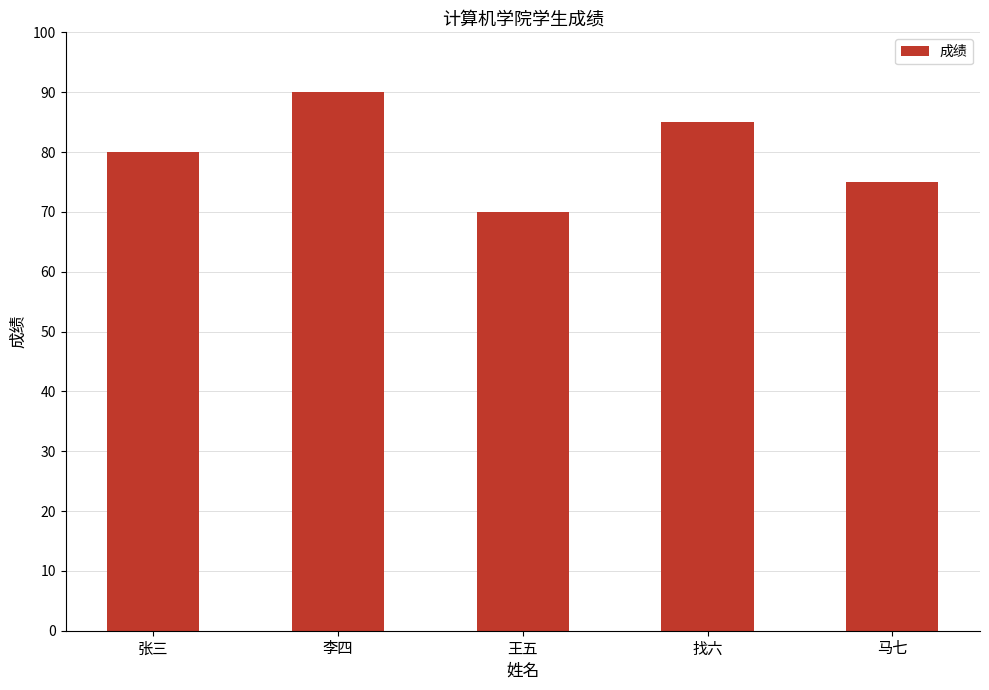

What is the difference between the values at 李四 and 王五?

20